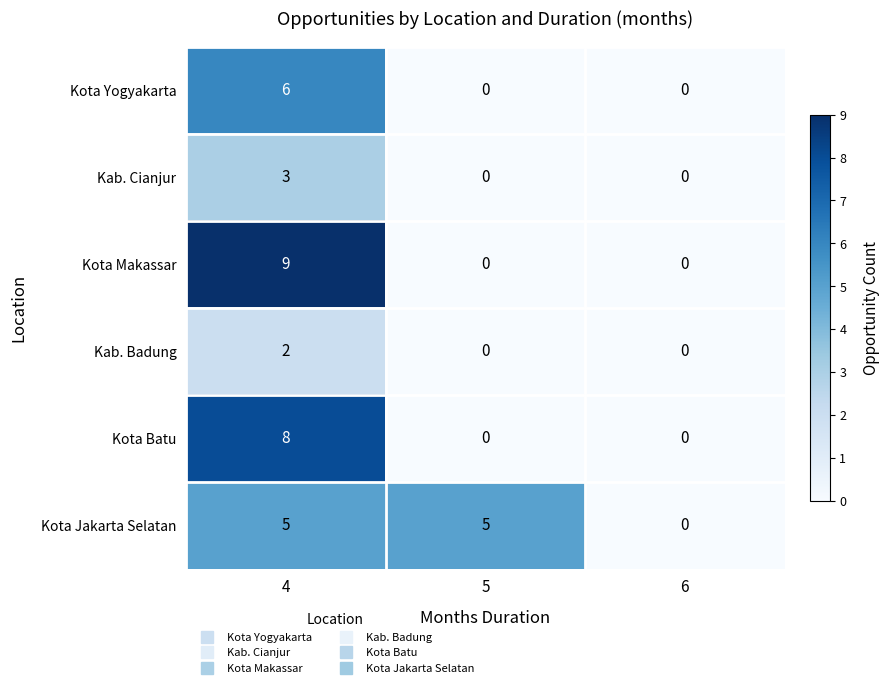

Reading left to right, what are all the values shown in this chart?

Kota Yogyakarta: 4=6	5=0	6=0
Kab. Cianjur: 4=3	5=0	6=0
Kota Makassar: 4=9	5=0	6=0
Kab. Badung: 4=2	5=0	6=0
Kota Batu: 4=8	5=0	6=0
Kota Jakarta Selatan: 4=5	5=5	6=0